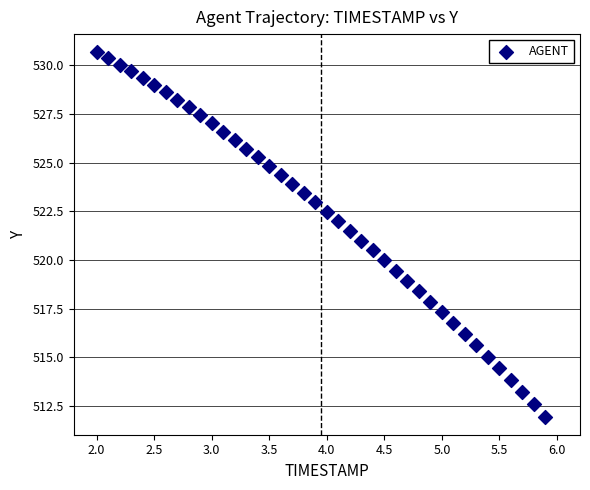

What is the range of X values (max minus min)?

3.9